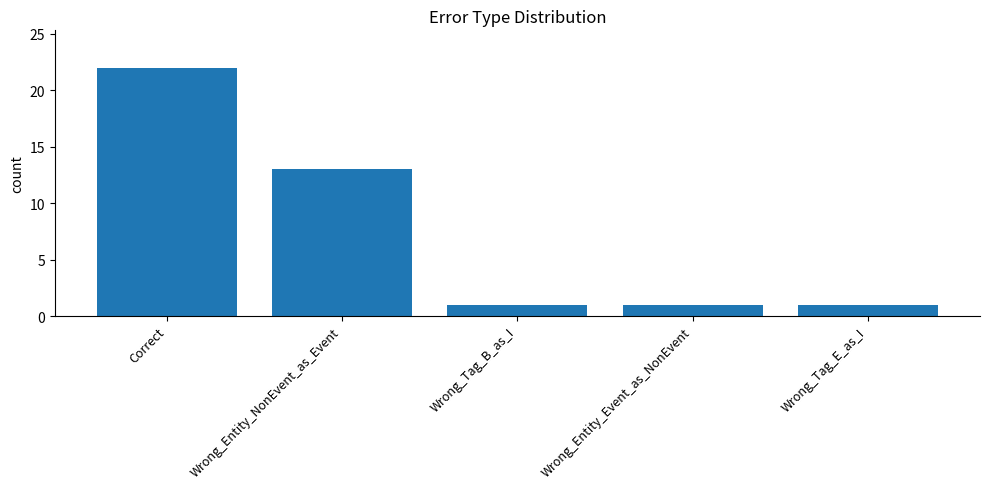

What is the approximate value at Wrong_Entity_NonEvent_as_Event, to the nearest 5?

15